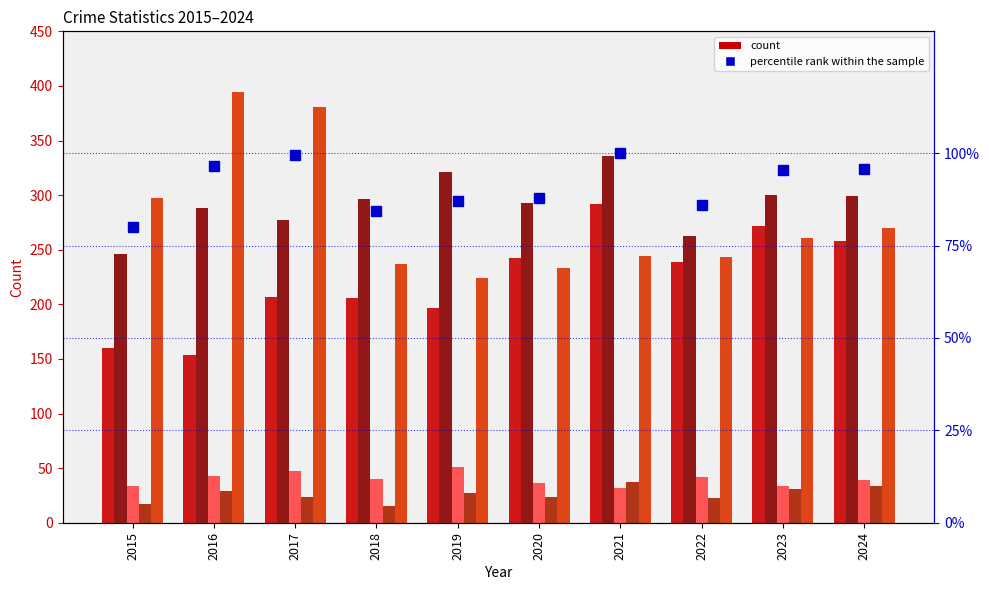

At how many categories does at least one series exceed 145?

10